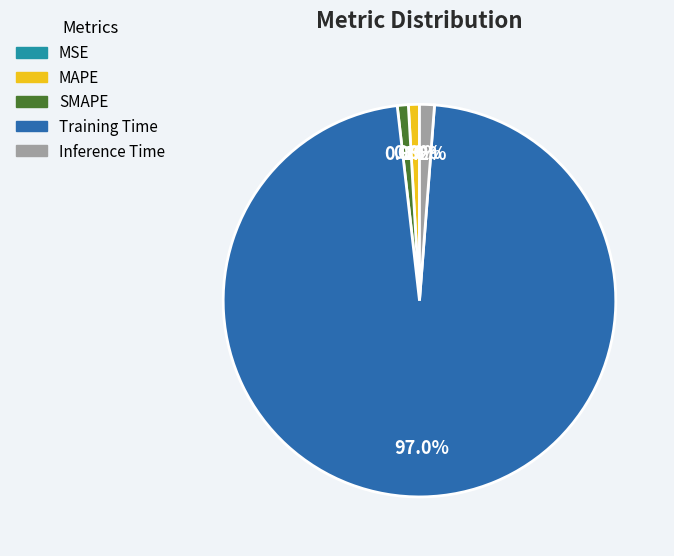

Which has a higher value, Training Time or MAPE?

Training Time